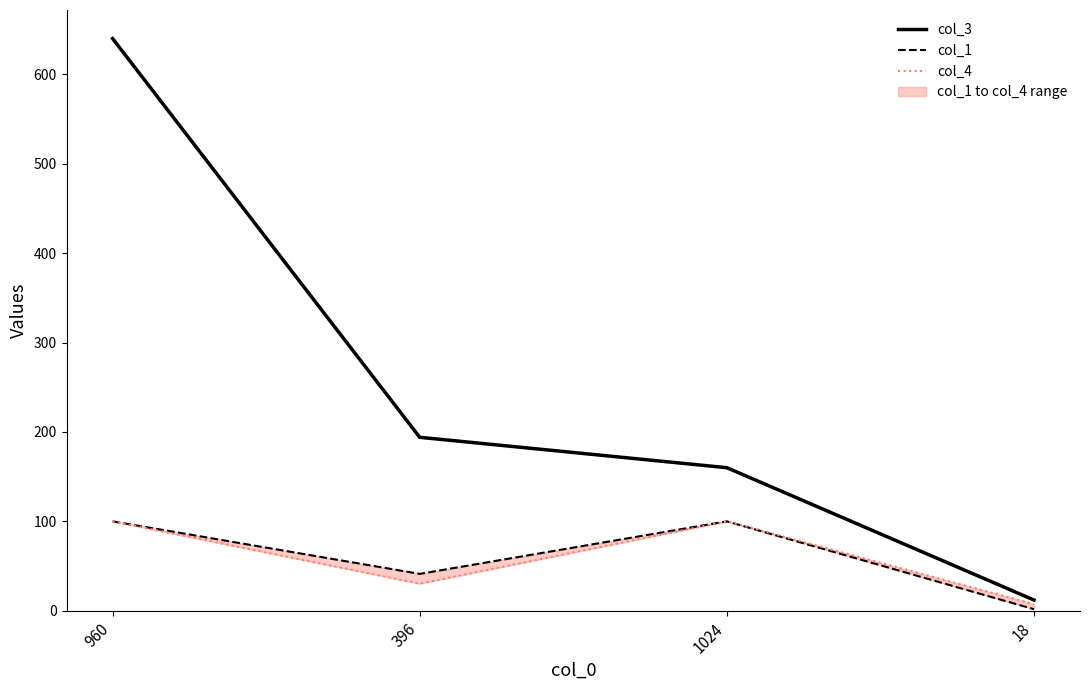

True or false: col_3 has more than 2 points higher than both neighbors.

False